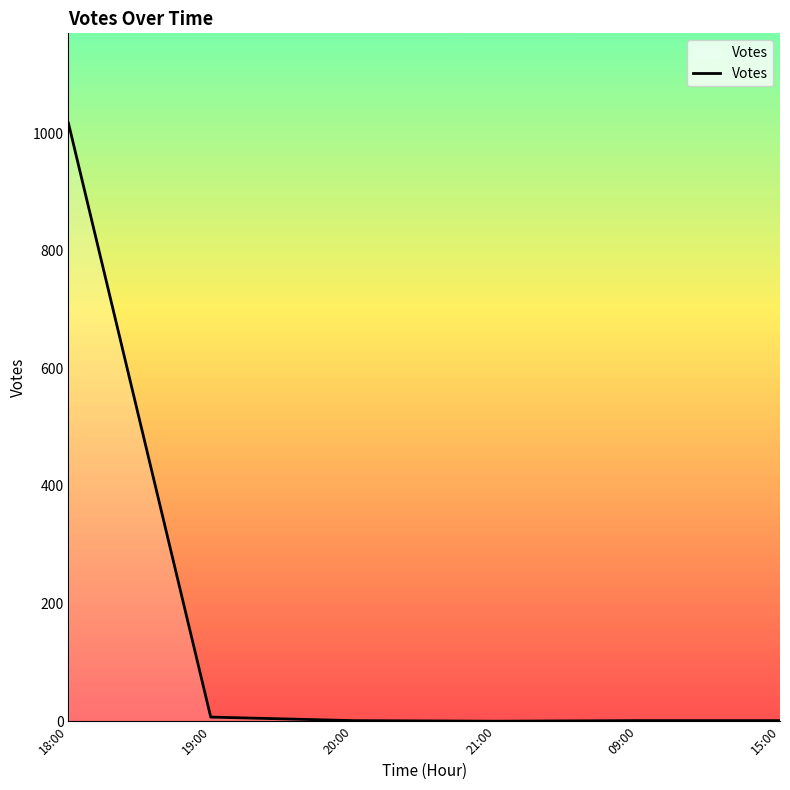

Which has a higher value, 18:00 or 21:00?

18:00